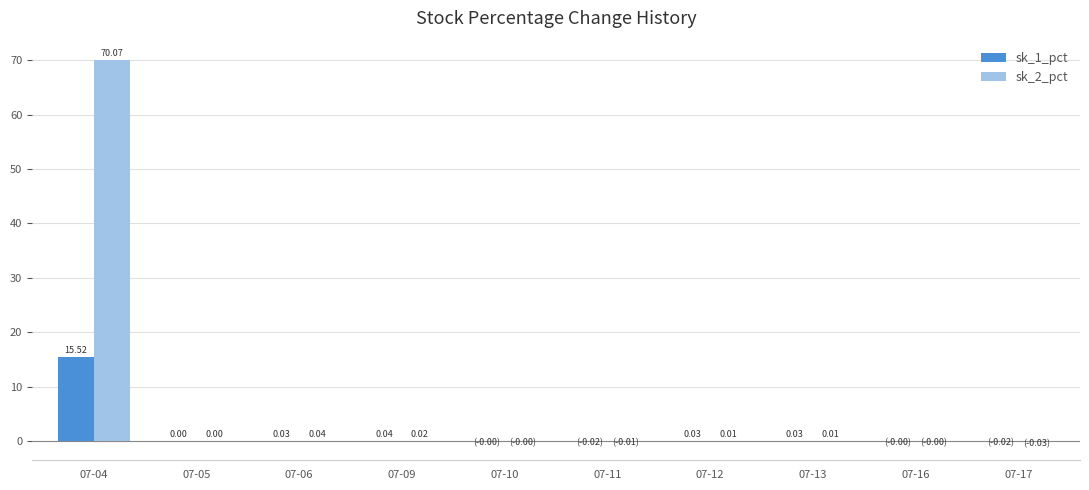

Between 07-05 and 07-17, which series saw the biggest shift?

sk_2_pct